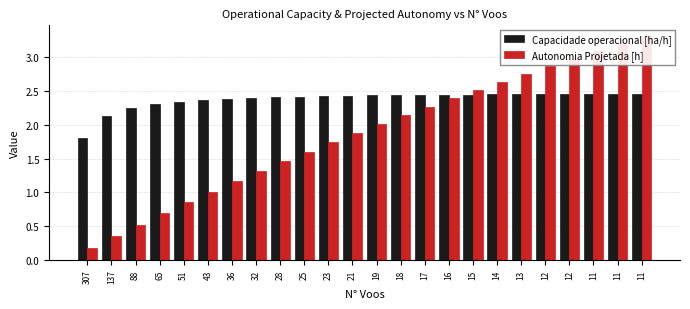

Reading right to left, transcribe all the data shown in this chart.

Capacidade operacional [ha/h]: 2.5	2.5	2.5	2.5	2.5	2.5	2.5	2.4	2.4	2.4	2.4	2.4	2.4	2.4	2.4	2.4	2.4	2.4	2.4	2.3	2.3	2.2	2.1	1.8
Autonomia Projetada [h]: 3.3	3.2	3.1	3.0	2.9	2.8	2.6	2.5	2.4	2.3	2.1	2.0	1.9	1.7	1.6	1.5	1.3	1.2	1.0	0.8	0.7	0.5	0.3	0.2